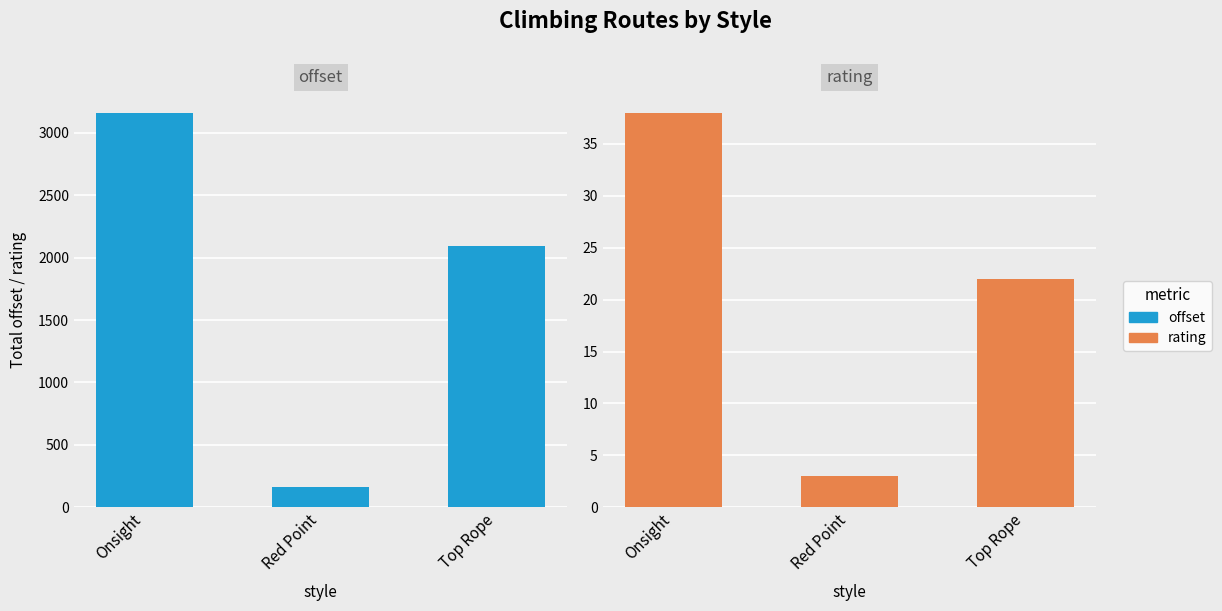

What is the label of the 3rd bar from the right?

Onsight